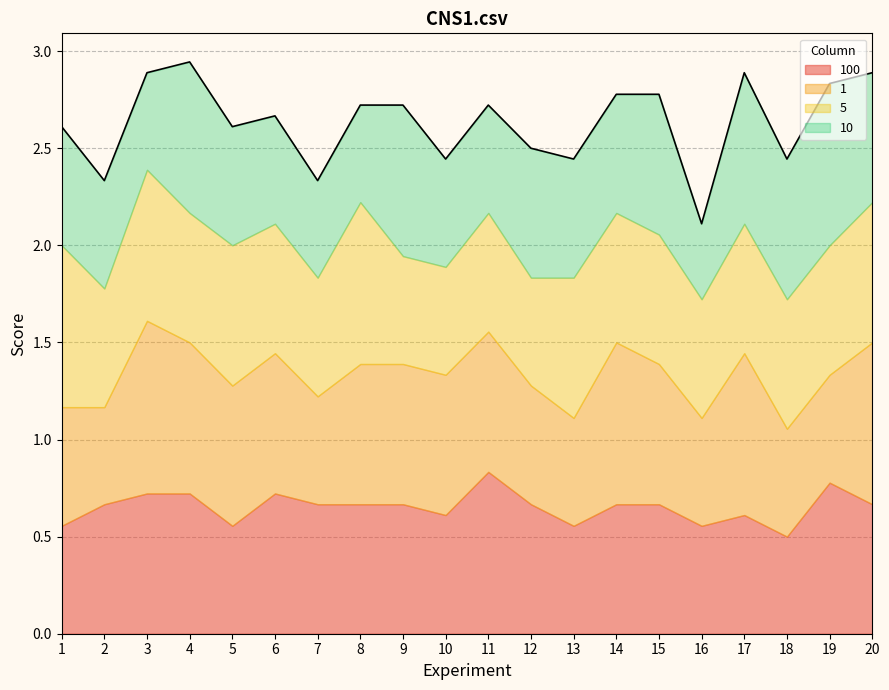

In 10, how many points are lower than both neighbors (excluding endpoints)?

3